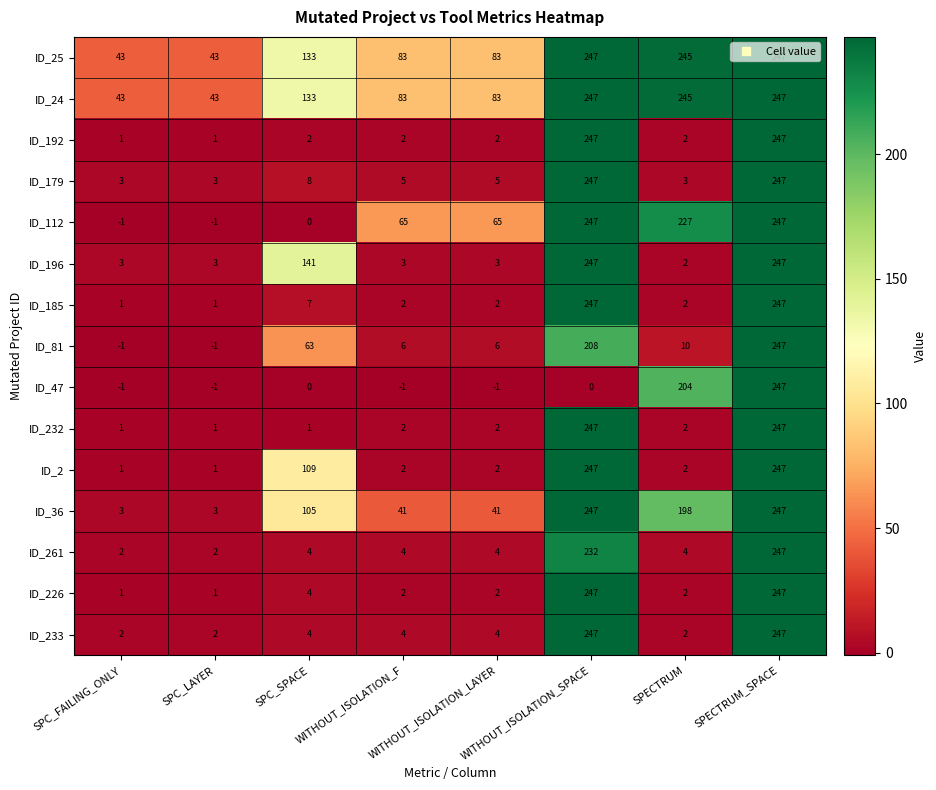

What is the total value across all series at SPC_LAYER?

101